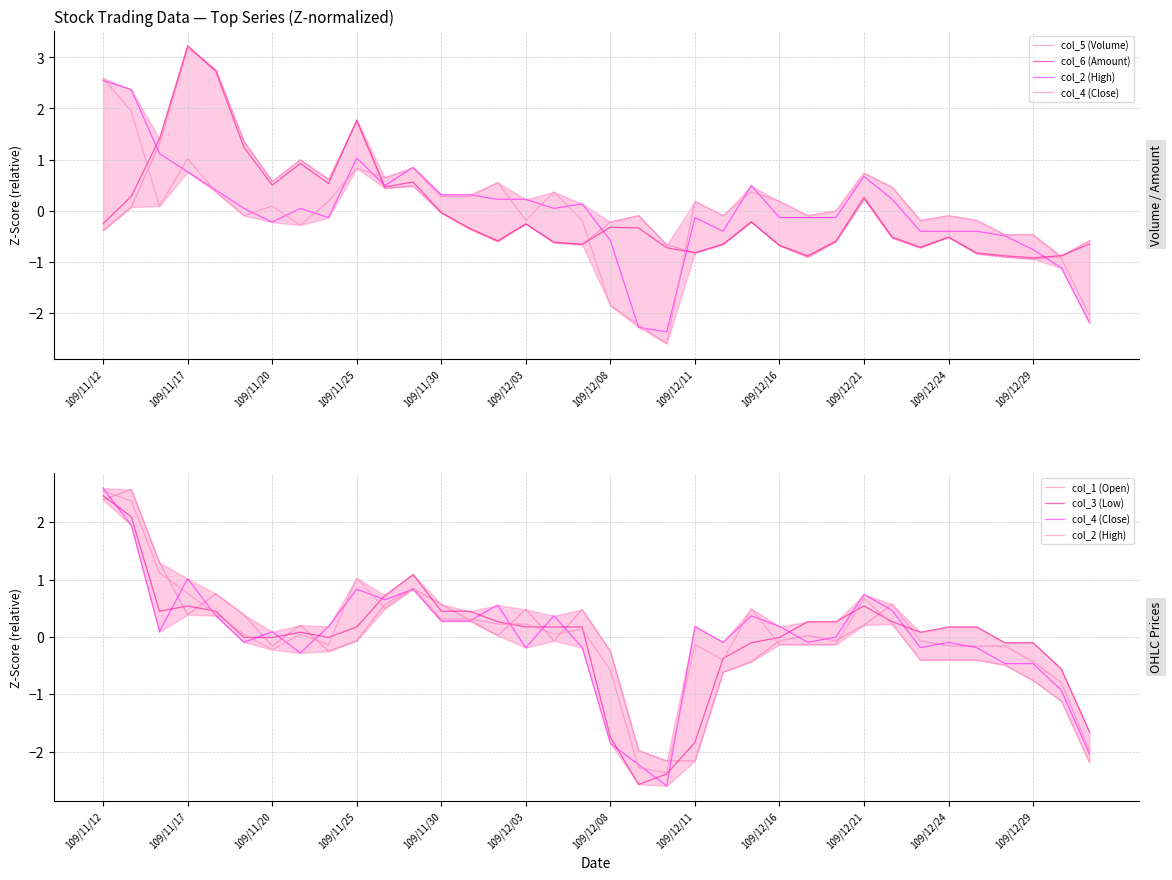

True or false: col_6 (Amount) has a value of 0.4 at 109/12/11.

False